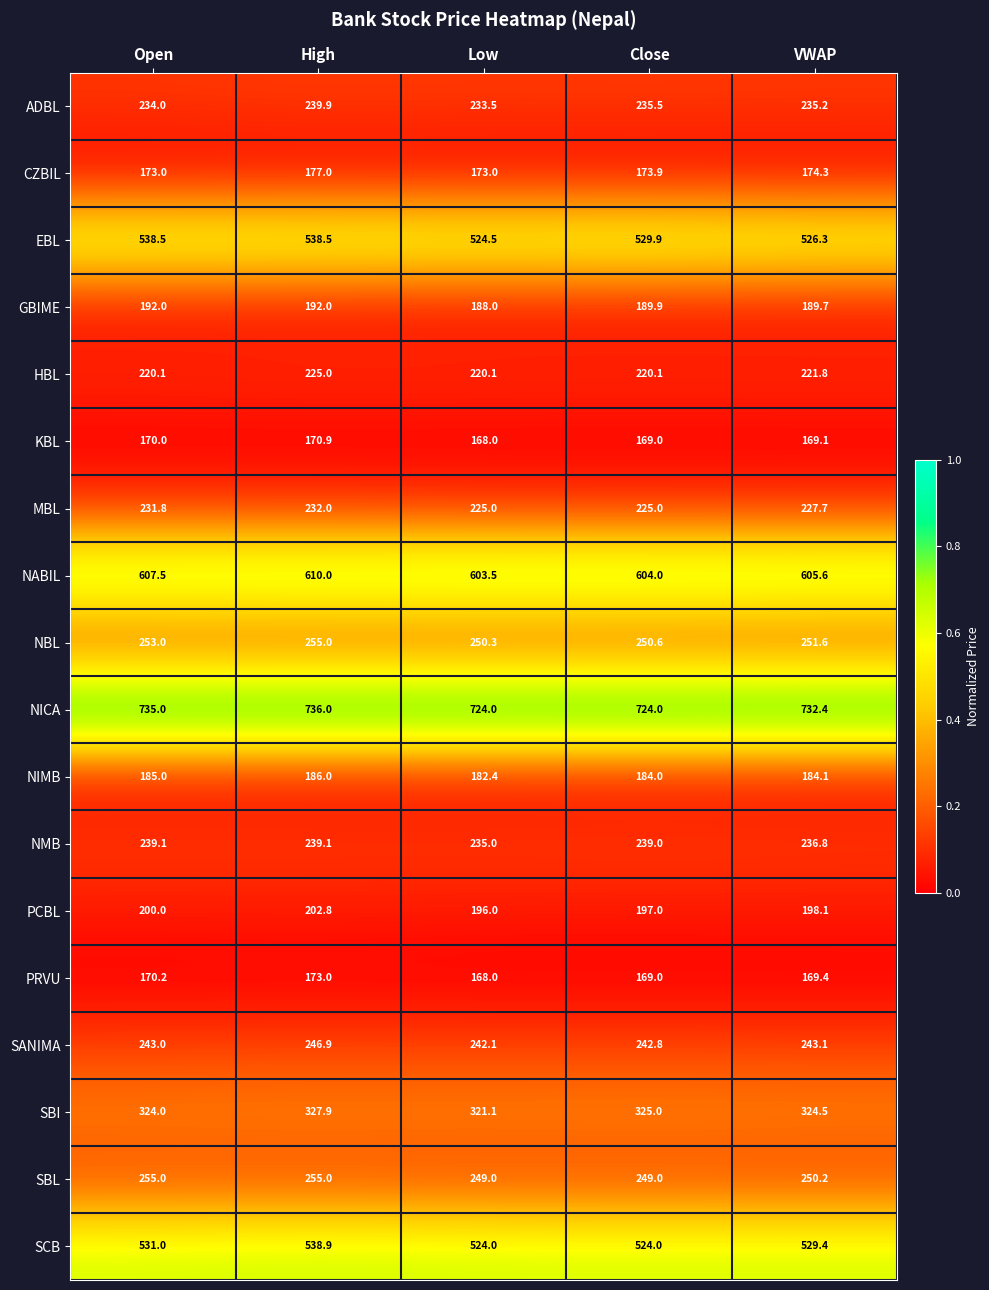

What is the total value across all series at Close?

5451.7